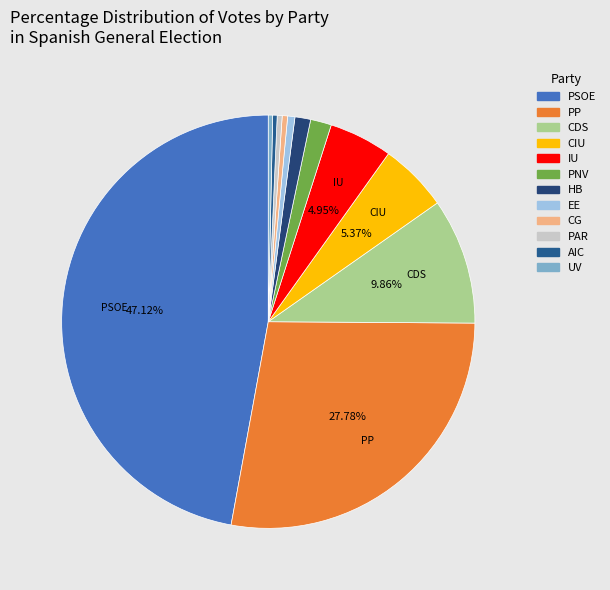

Is there any slice that represents more than half of the pie?

No